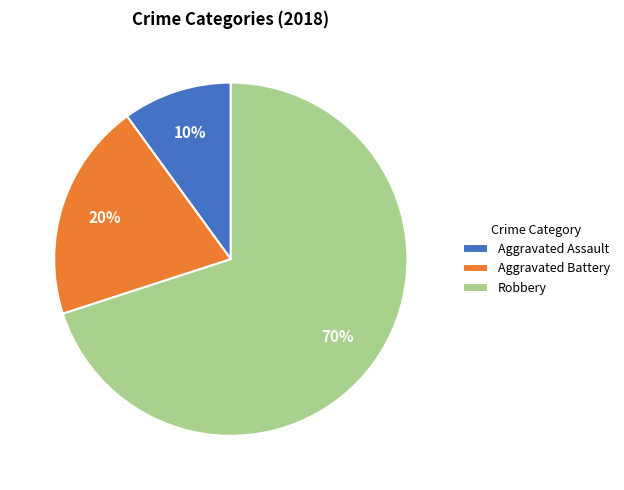

Count the number of slices in the pie.

3